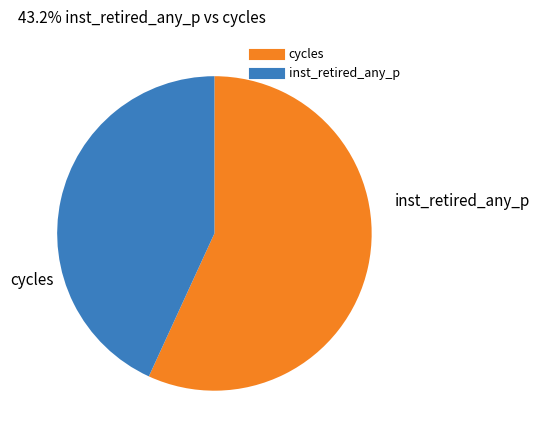

How many slices are in this pie chart?

2